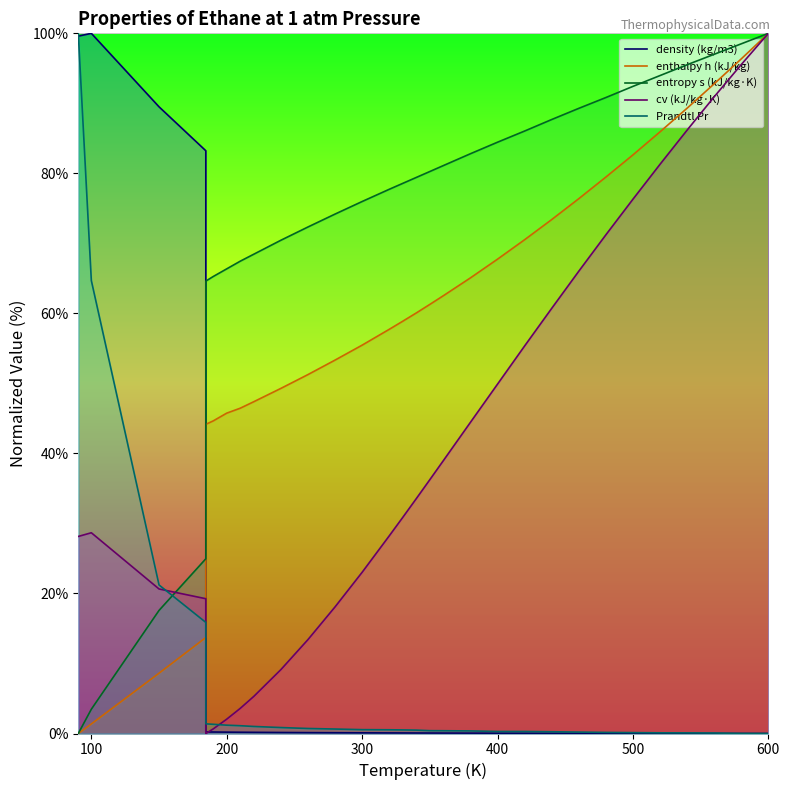

What is the value of the cv (kJ/kg·K) point at the 12th from the left?

13.4